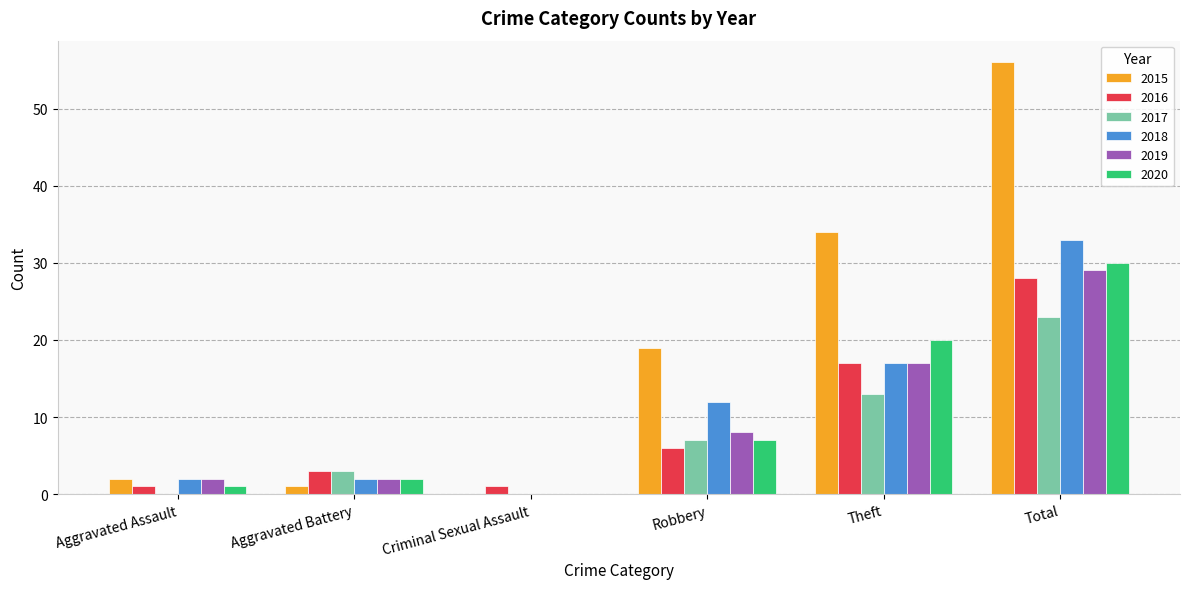

At which label is 2019 closest to 14?

Theft